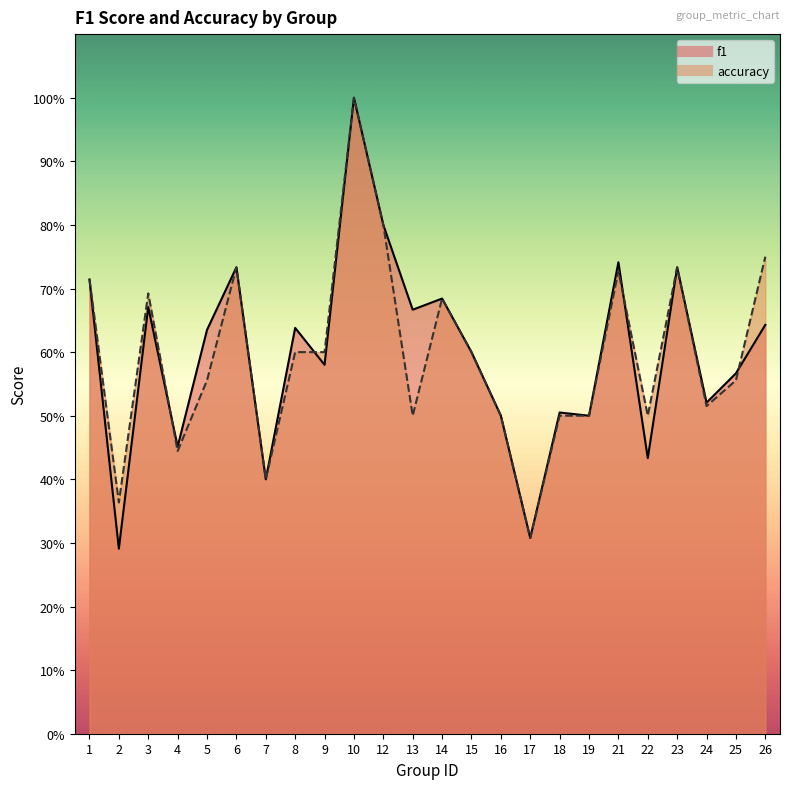

The f1 series shows 0.7 at 3. True or false?

True